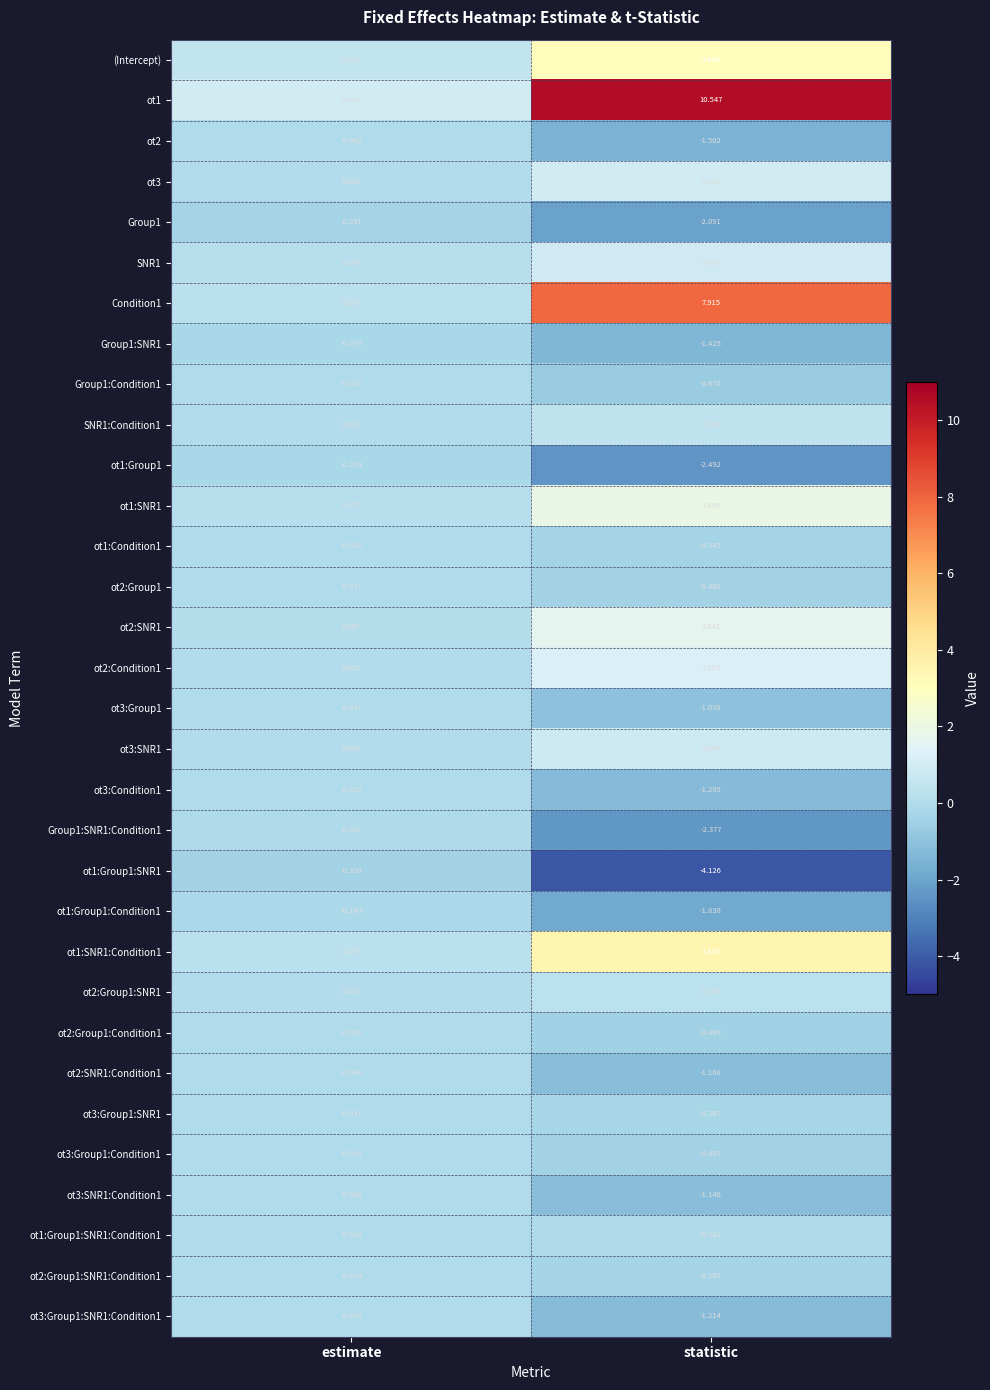

Where is SNR1:Condition1 nearest to the value 0?

estimate